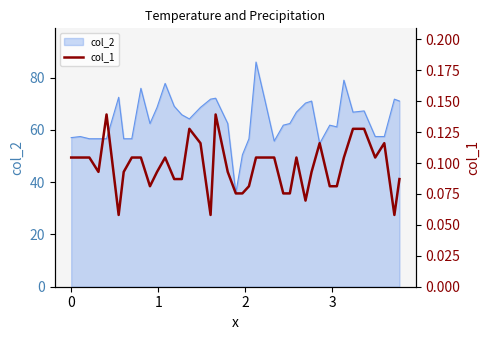

What is the maximum value for col_2?

86.0